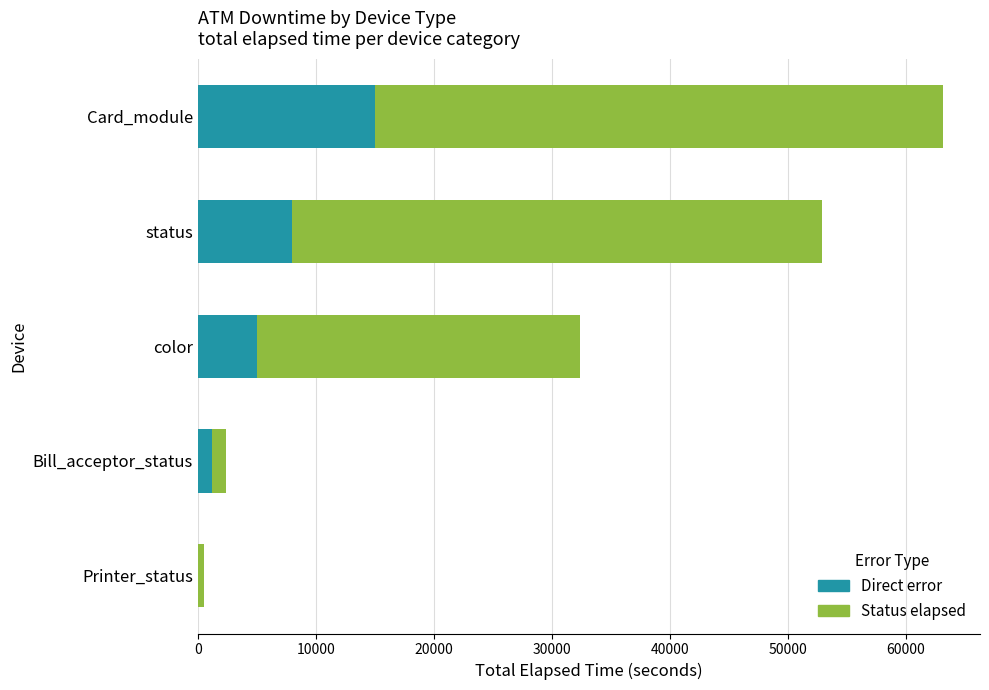

True or false: Direct error has a value of 5000 at color.

True